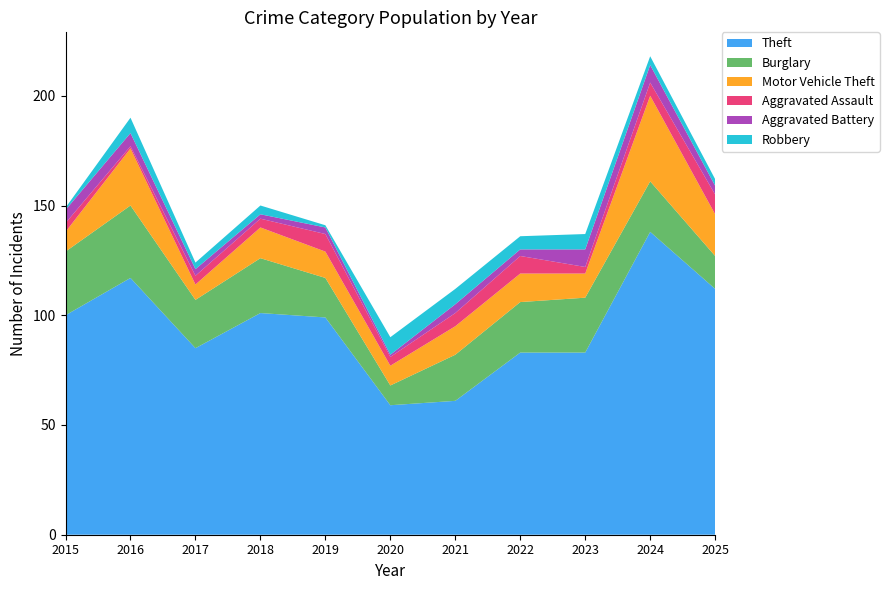

Reading left to right, extract all data points from this chart.

Theft: 100	117	85	101	99	59	61	83	83	138	112
Burglary: 29	33	22	25	18	9	21	23	25	23	15
Motor Vehicle Theft: 9	26	7	14	12	9	13	13	11	39	19
Aggravated Assault: 4	1	4	4	8	4	6	8	3	6	9
Aggravated Battery: 6	6	3	2	3	1	4	3	8	8	4
Robbery: 1	7	3	4	1	8	7	6	7	4	3